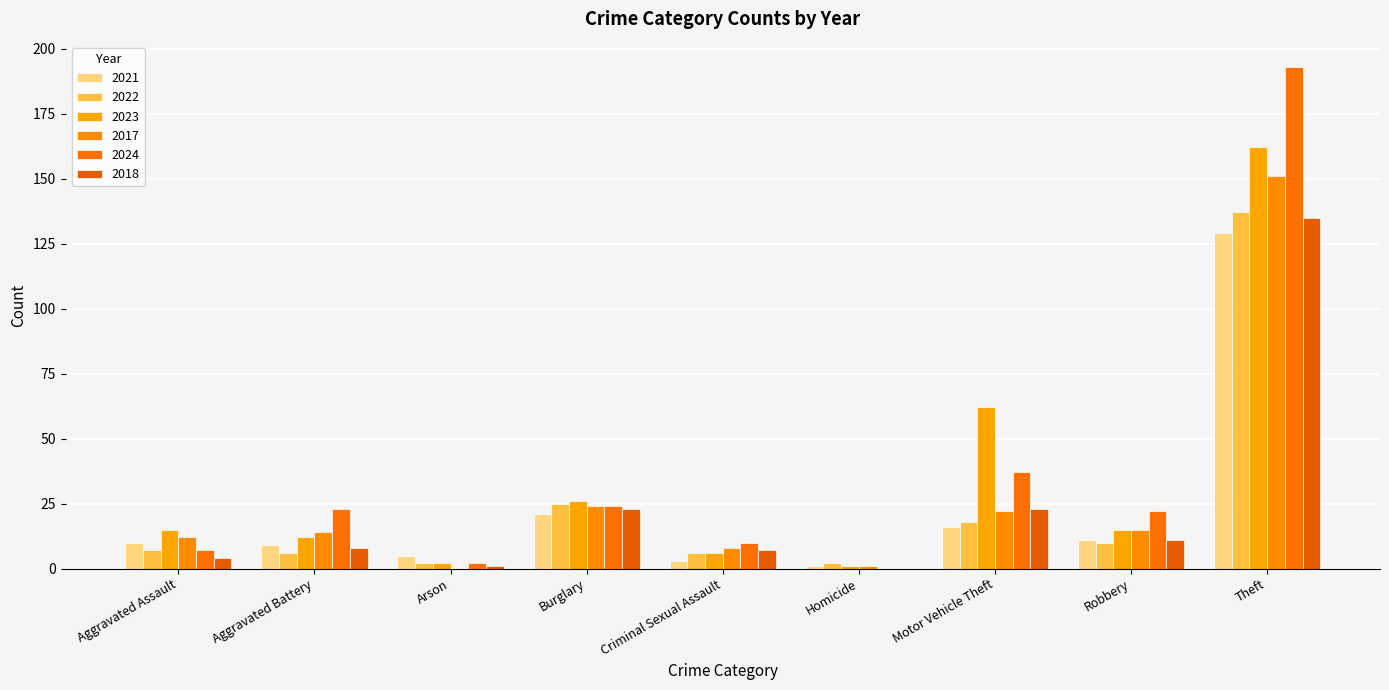

Which series has the largest total across all categories?

2024